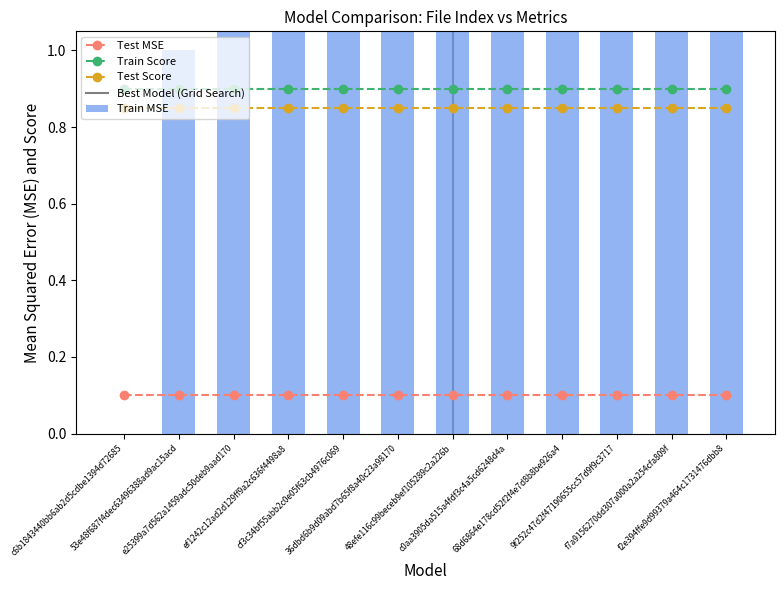

What is the total value across all series at ef1242c12ad2d129ff9a2c636f4498a8?

4.8